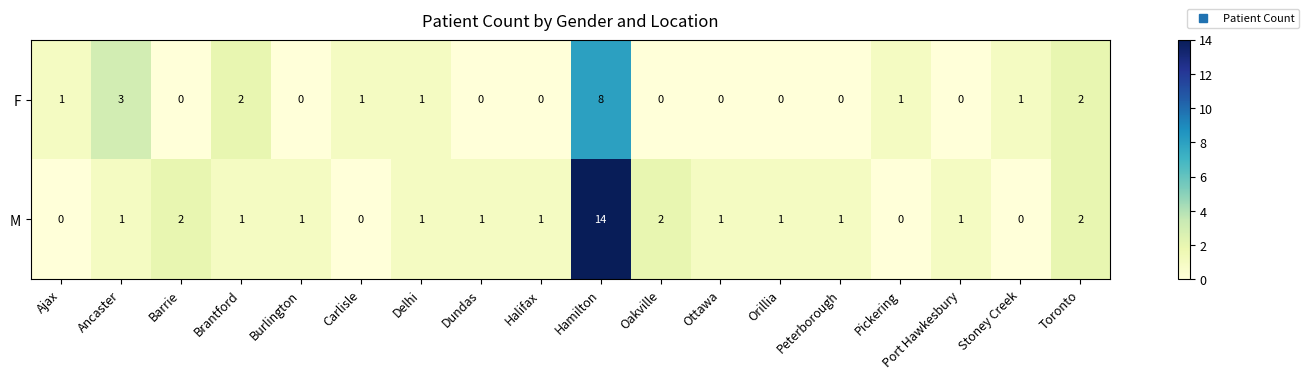

How many distinct data groups are displayed?

2